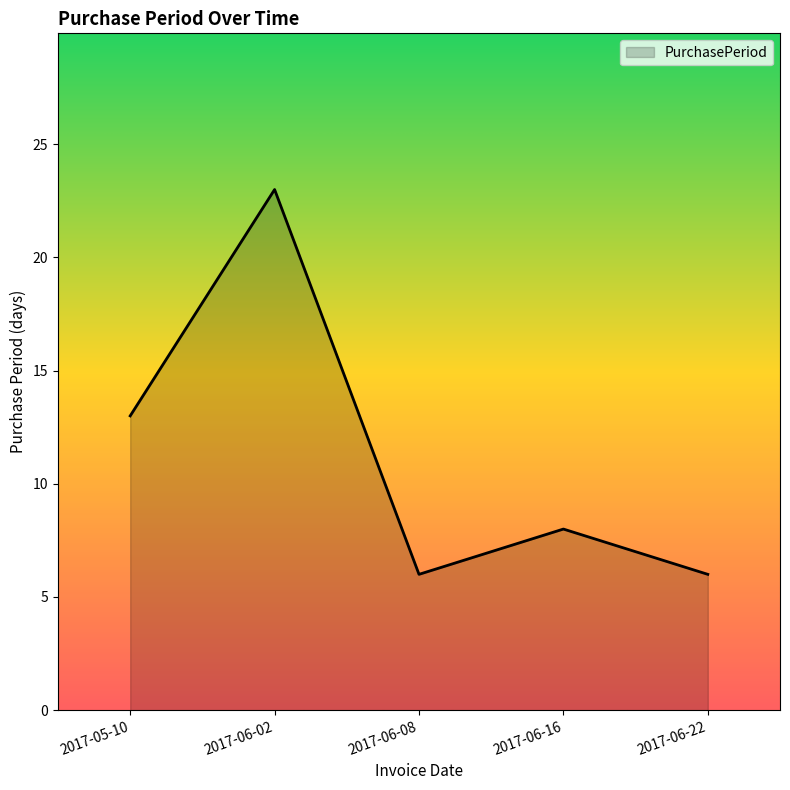

True or false: the data shows 11 at 2017-06-16.

False